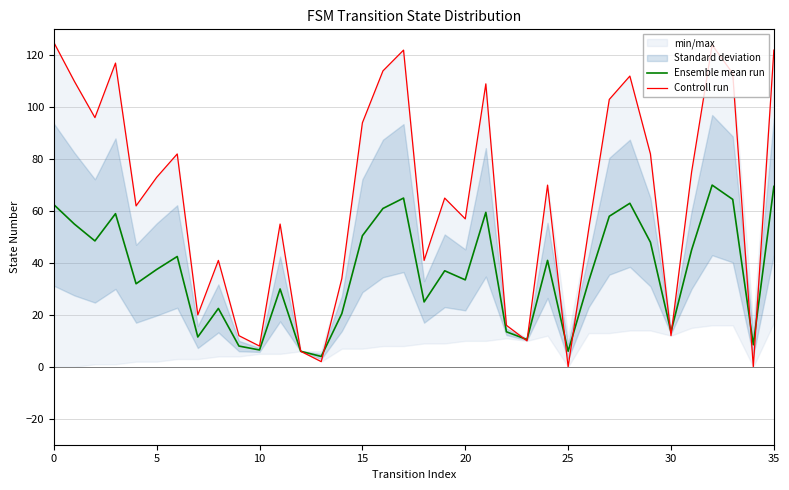

Is it true that Controll run equals 165.2 at 27?

False